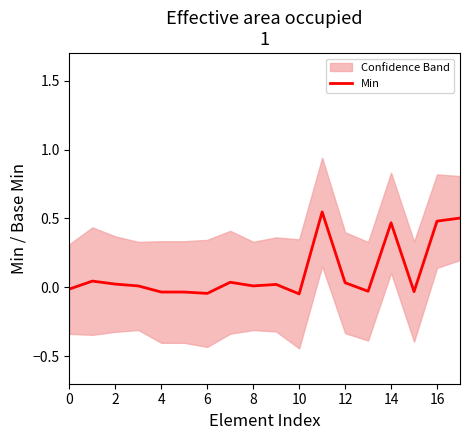

Is this an area chart (filled region under the line)?

No